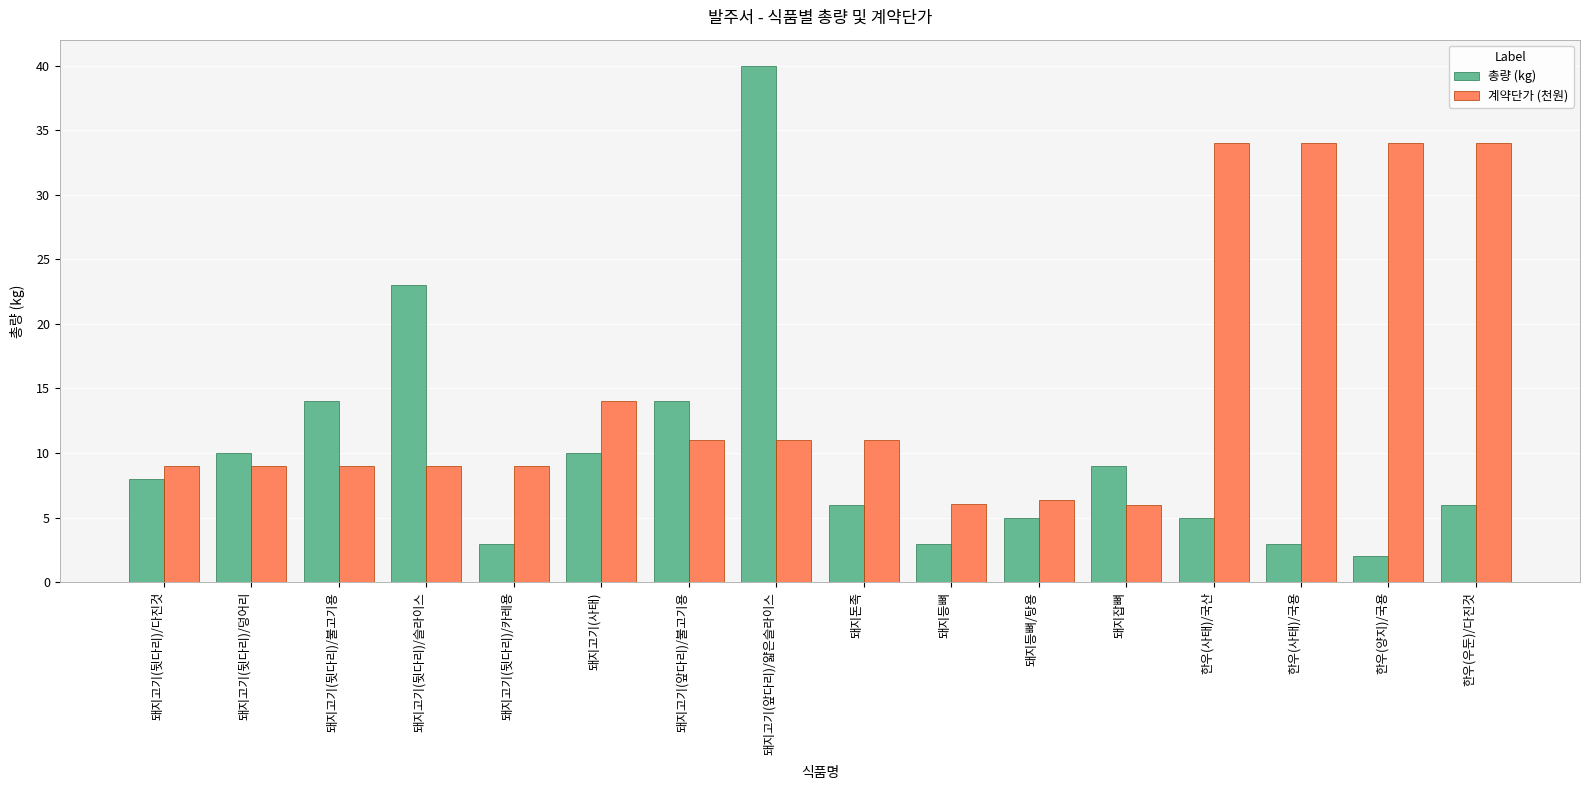

Rank the series at 돼지고기(사태) from lowest to highest value.

총량 (kg), 계약단가 (천원)